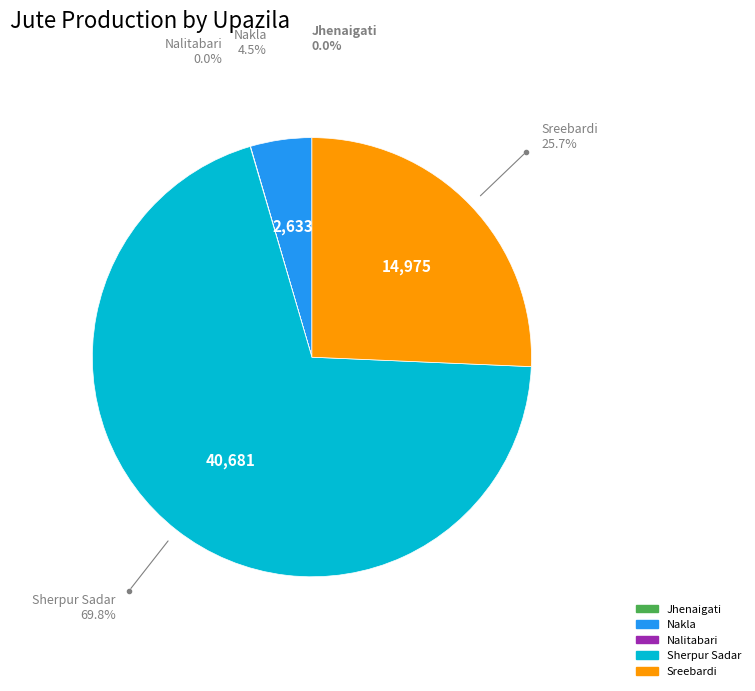

What is the ratio of the value at Sherpur Sadar to the value at Sreebardi?

2.7